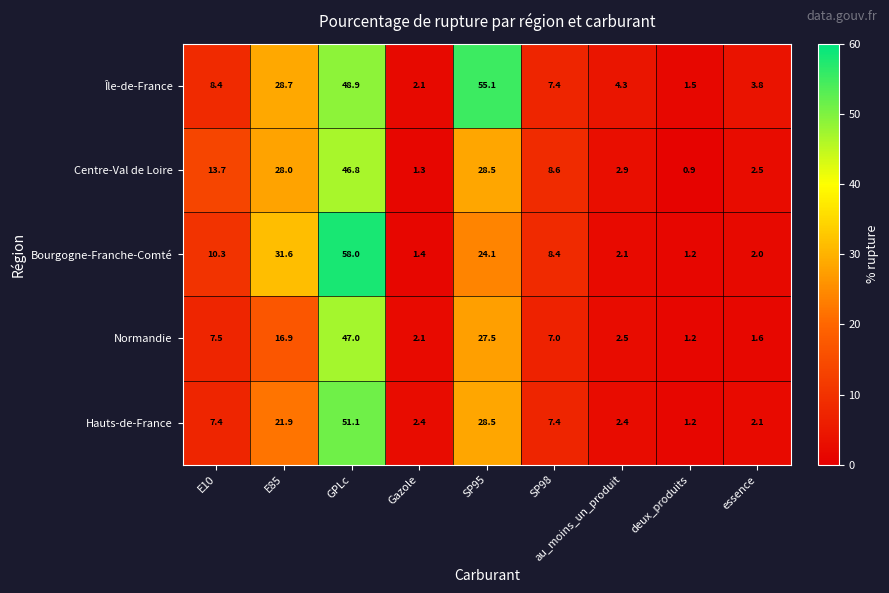

Which category has the highest value across all series?

GPLc